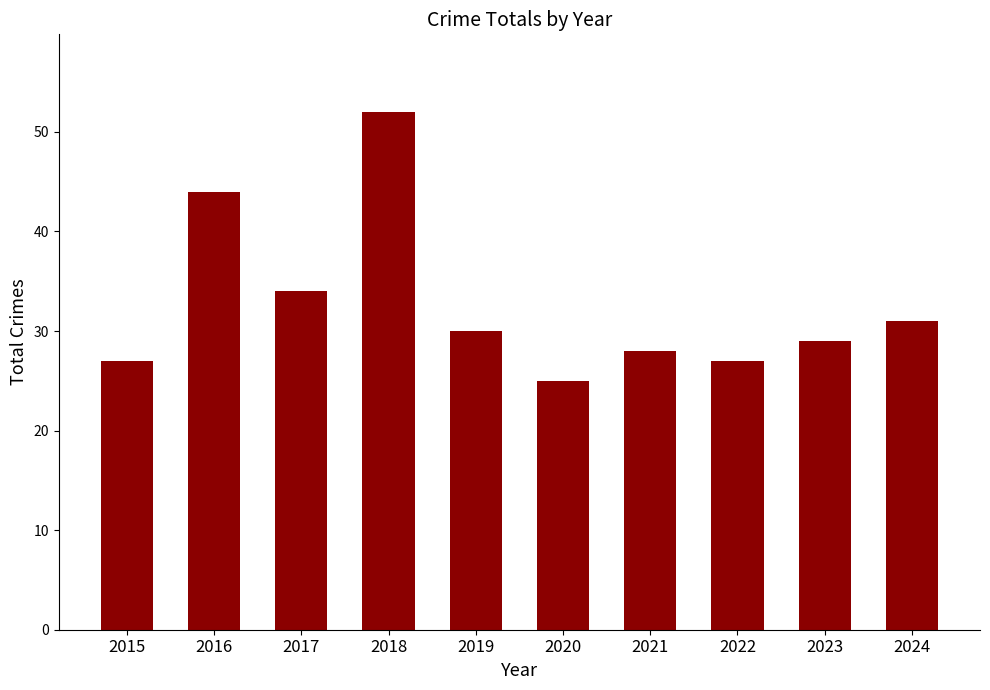

How many data points are less than 30?

5